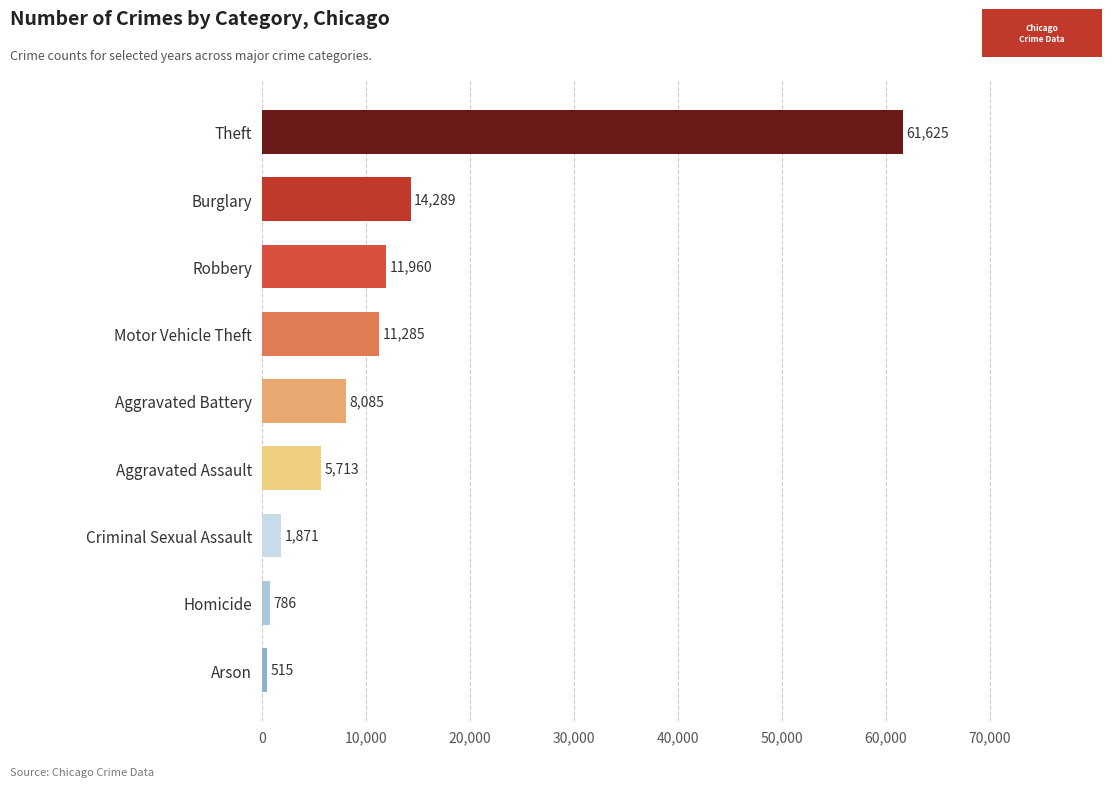

The chart shows a value of 786 at Homicide. True or false?

True